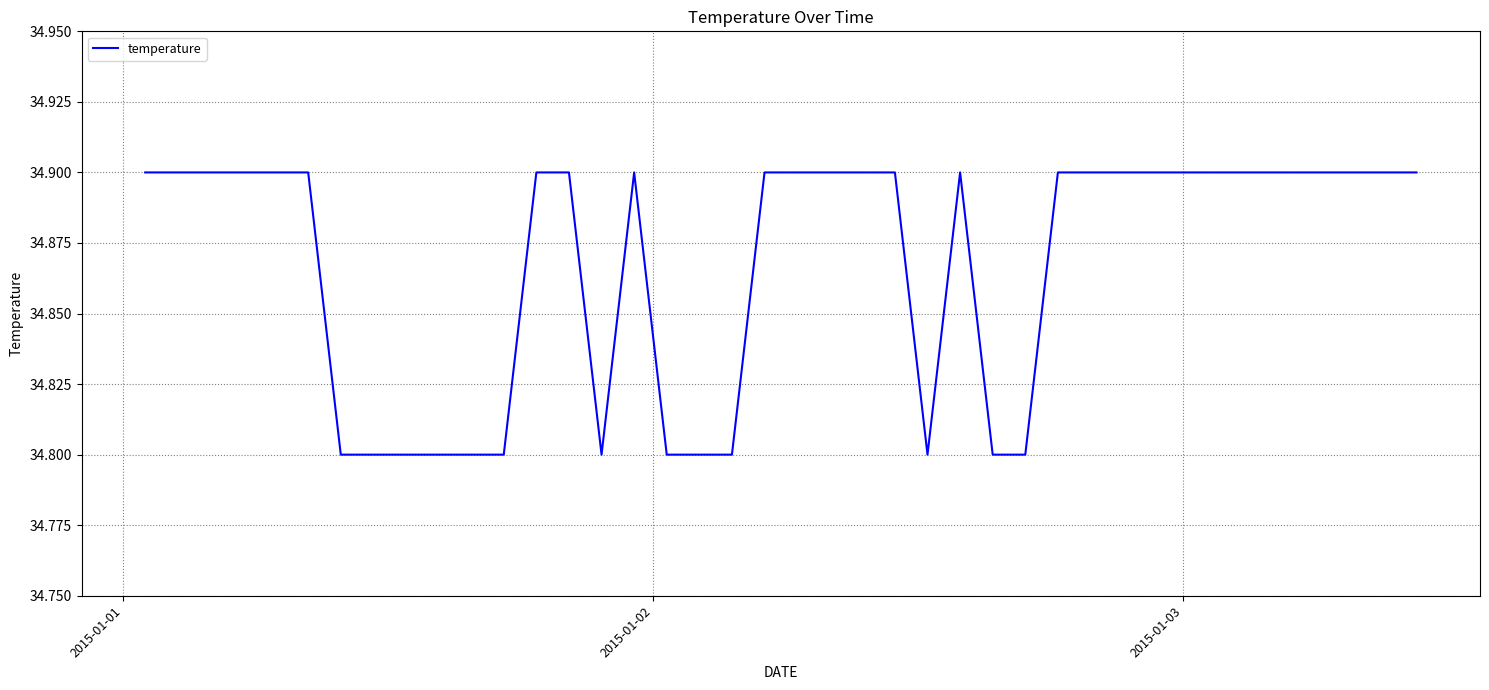

What is the smallest value displayed?

34.8